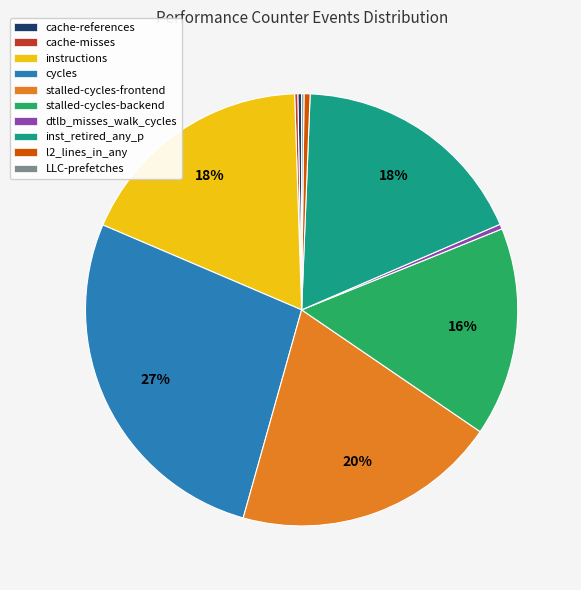

What percentage is the inst_retired_any_p slice, to the nearest percent?

18%